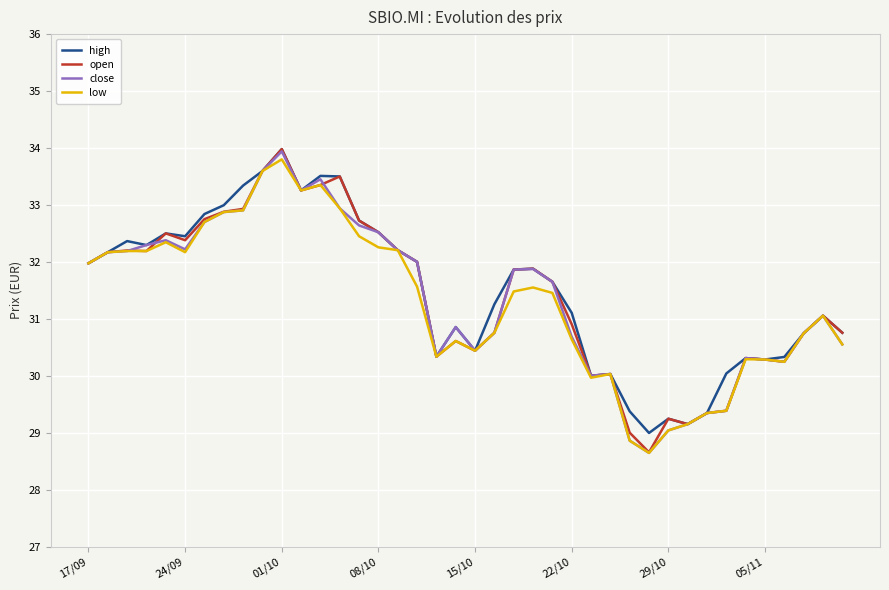

What is the minimum value for high?

29.0